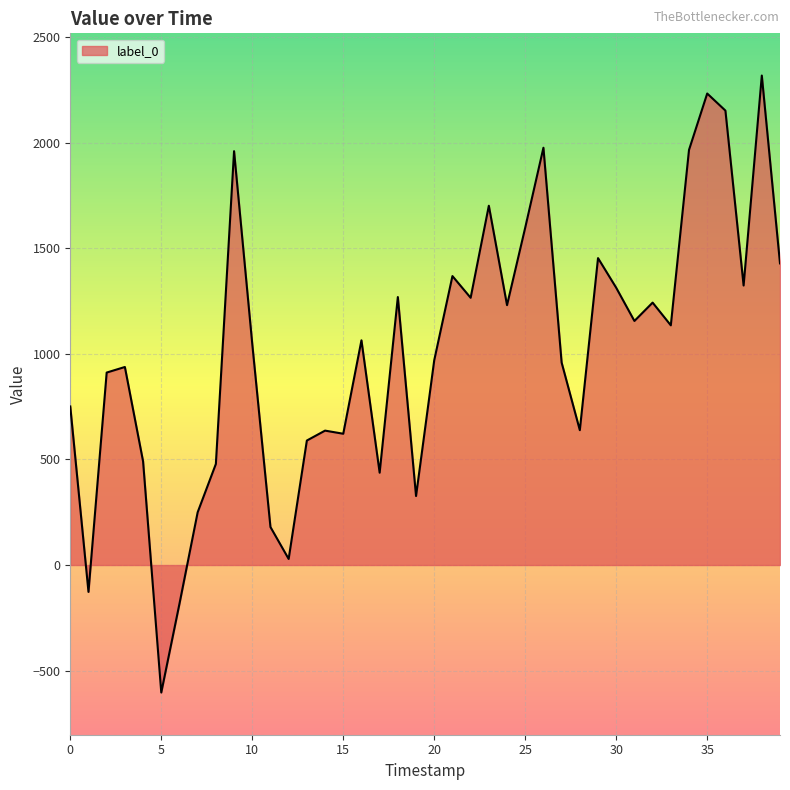

What is the difference between the maximum and minimum values?

2923.2